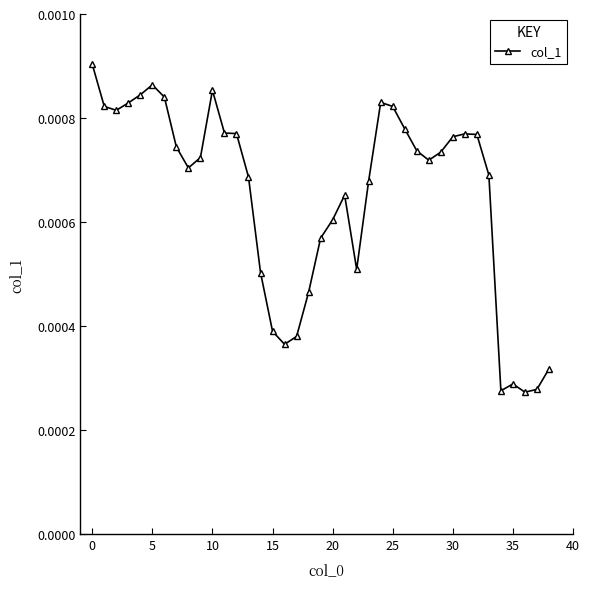

Which category has the lowest value across all series?

36